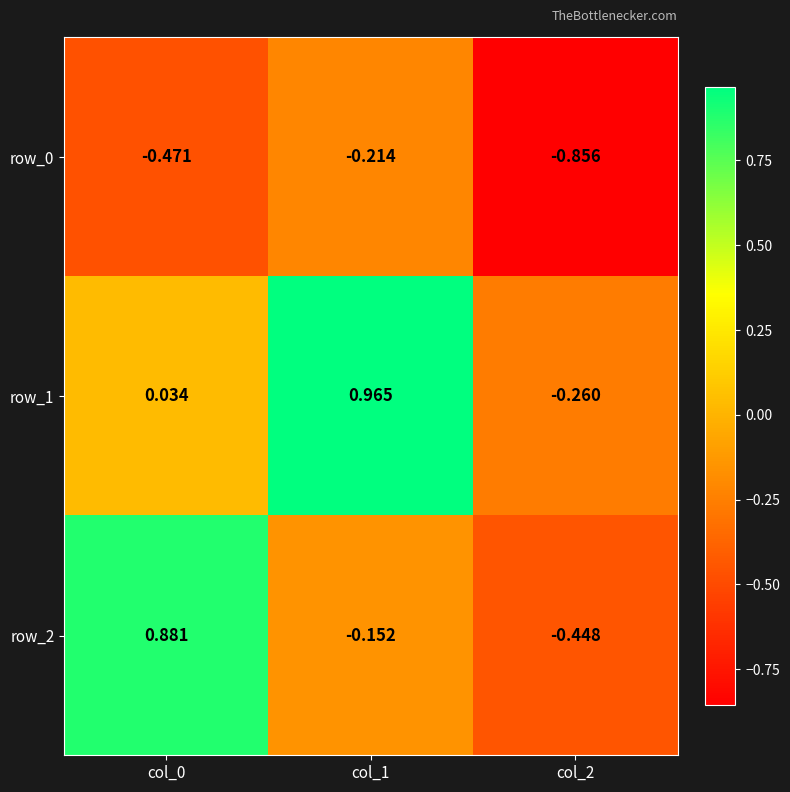

What is the difference between the maximum and minimum values in the row_1 series?

1.2